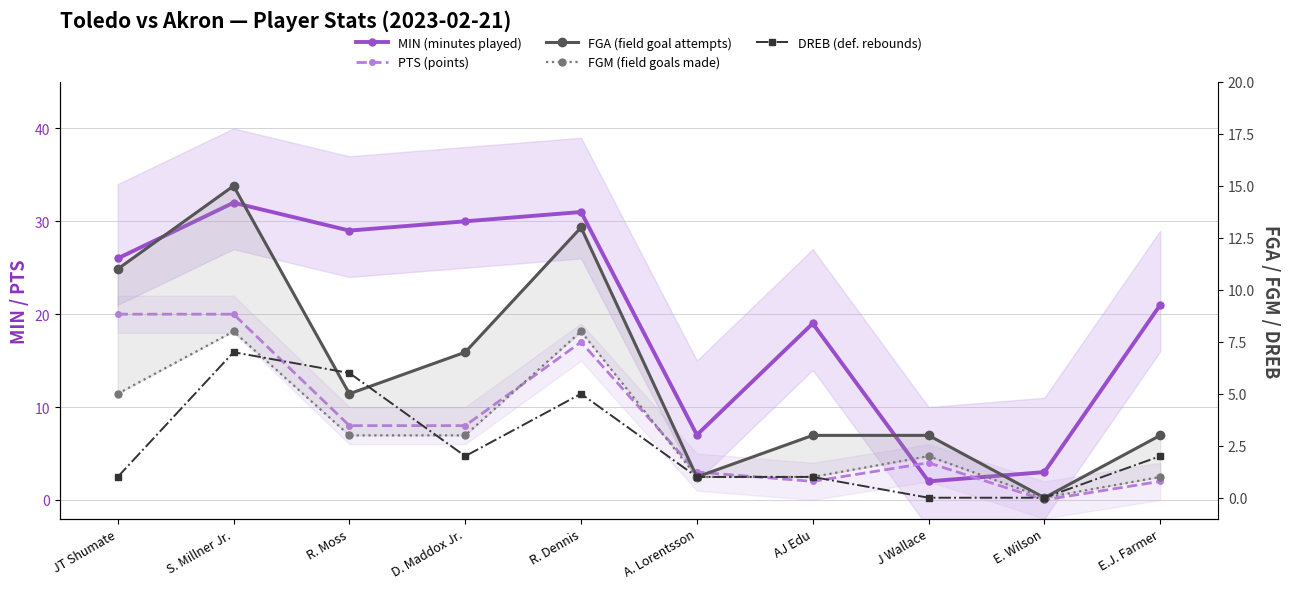

Between S. Millner Jr. and JT Shumate, which is larger?

S. Millner Jr.